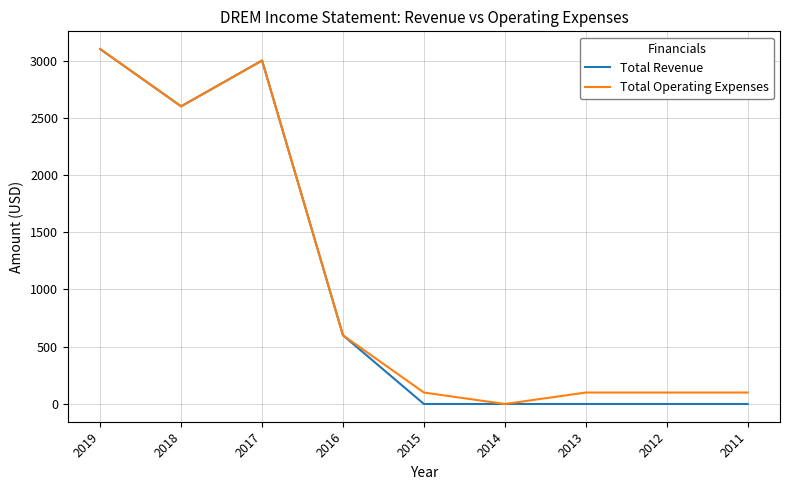

Reading left to right, transcribe all the data shown in this chart.

Total Revenue: 3100	2600	3000	600	0	0	0	0	0
Total Operating Expenses: 3100	2600	3000	600	100	0	100	100	100